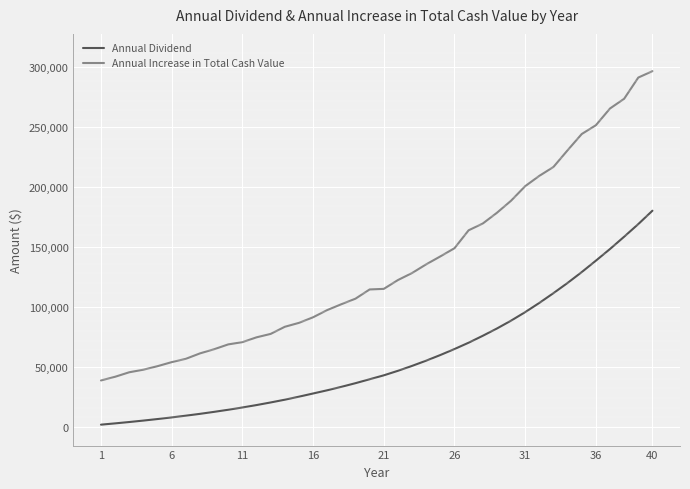

What is the difference between the maximum and minimum values in the Annual Dividend series?

178358